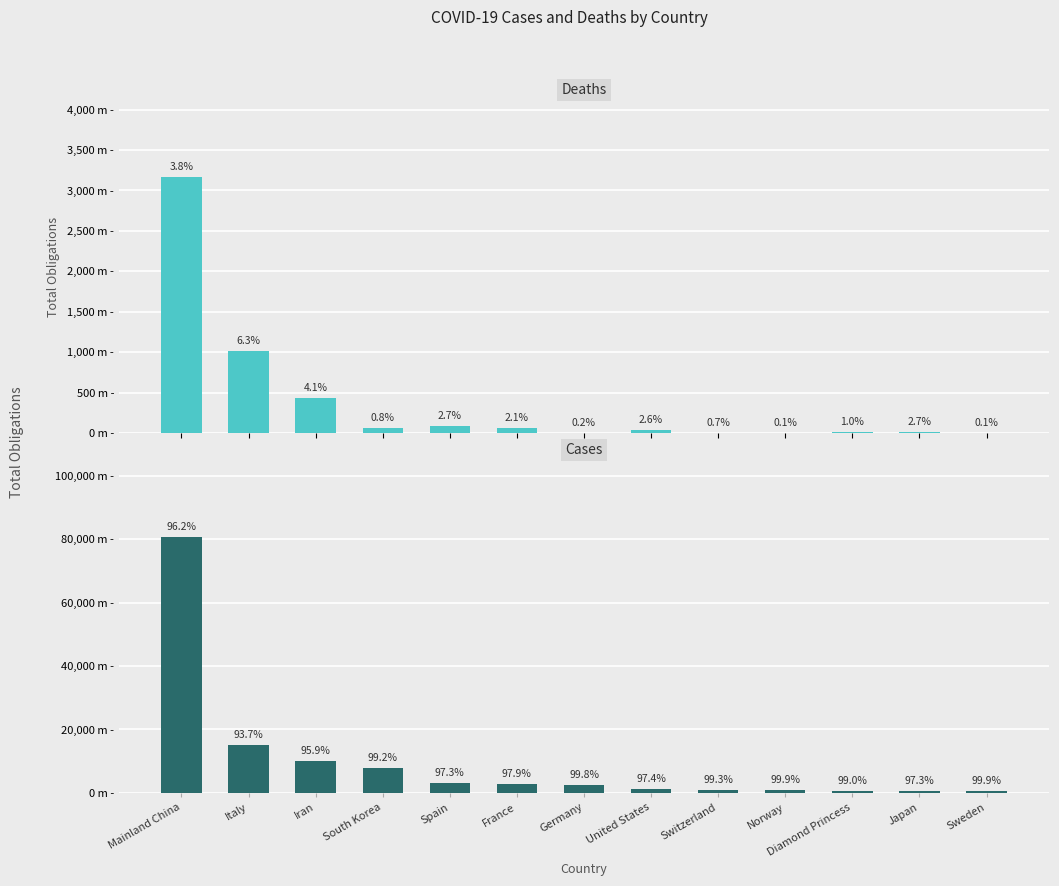

Does the chart contain any negative values?

No